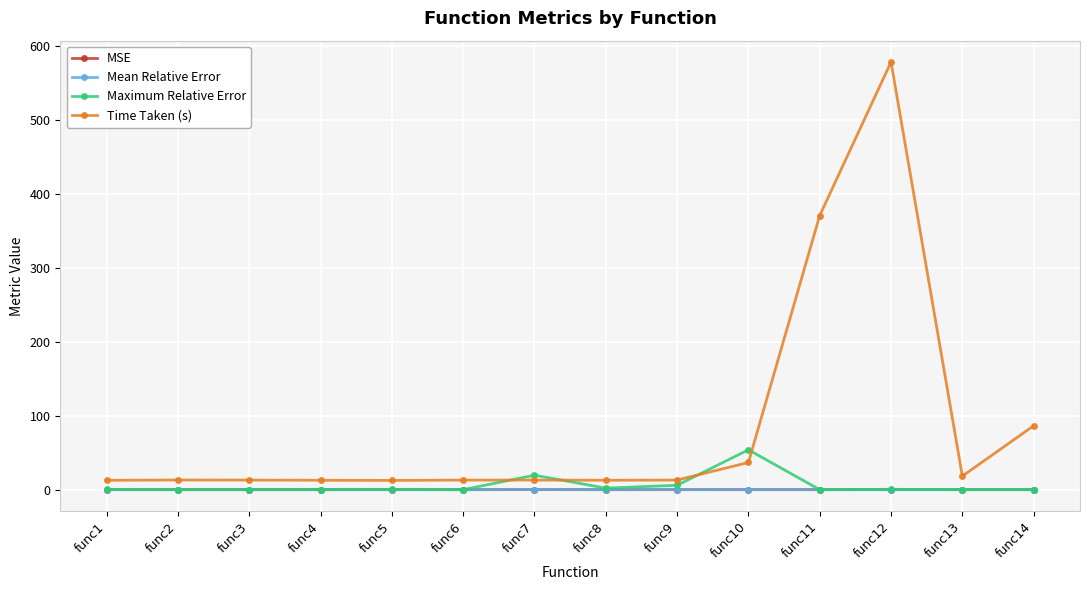

What is the difference between the highest and lowest values at func2?

13.0